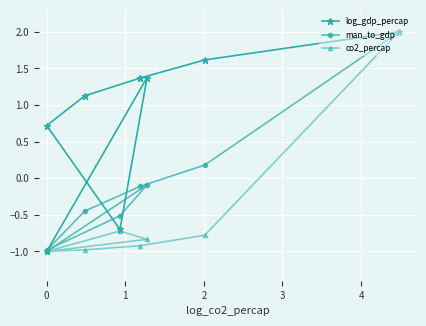

True or false: co2_percap and log_gdp_percap cross at least once.

False